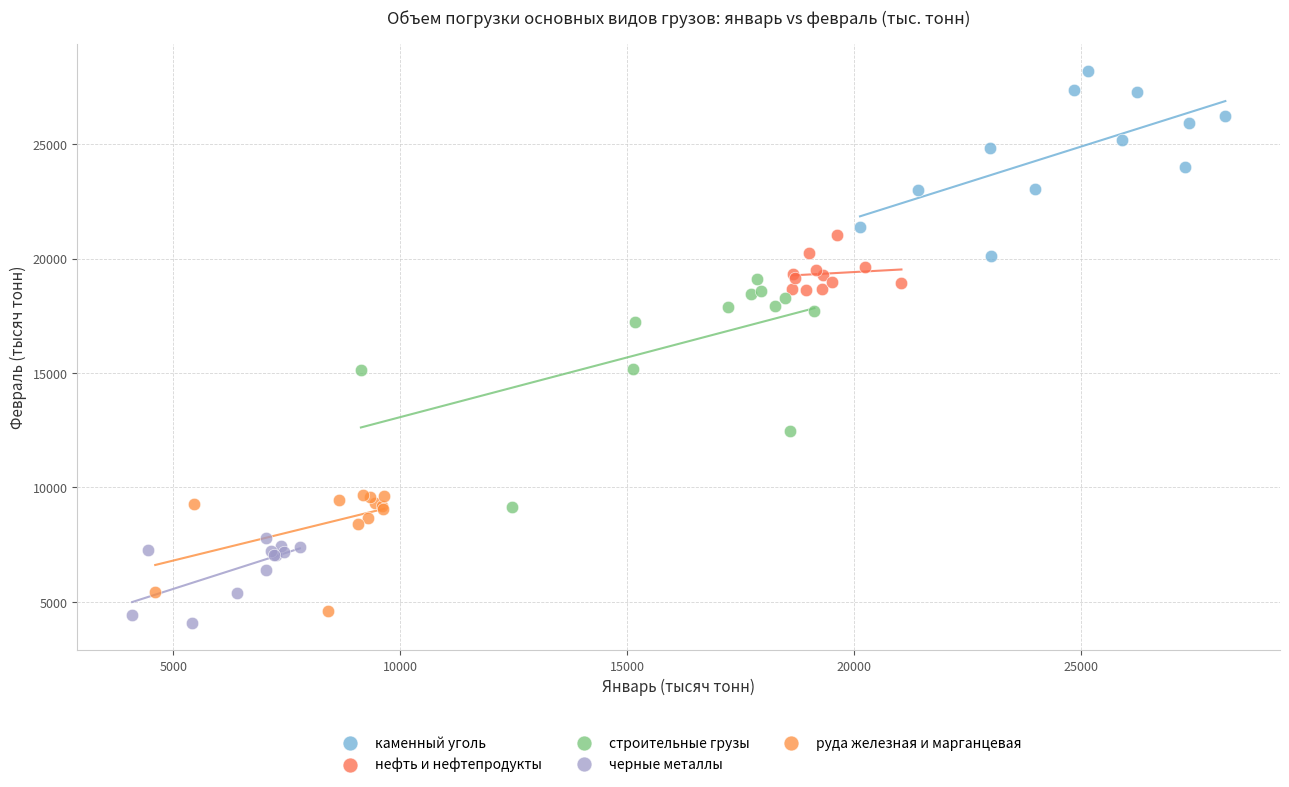

Which series reaches the minimum Y coordinate?

черные металлы